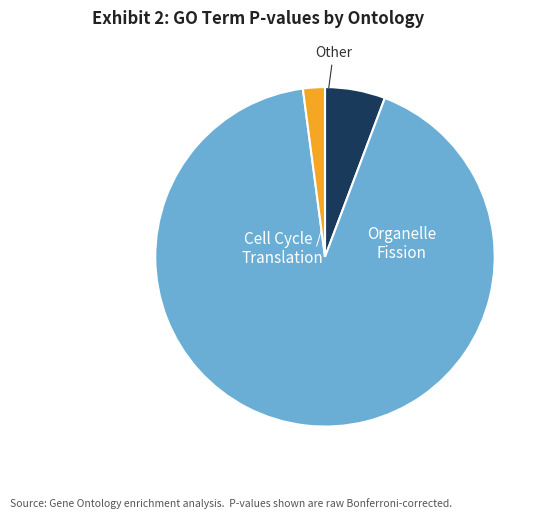

Is there a majority slice in this chart?

Yes